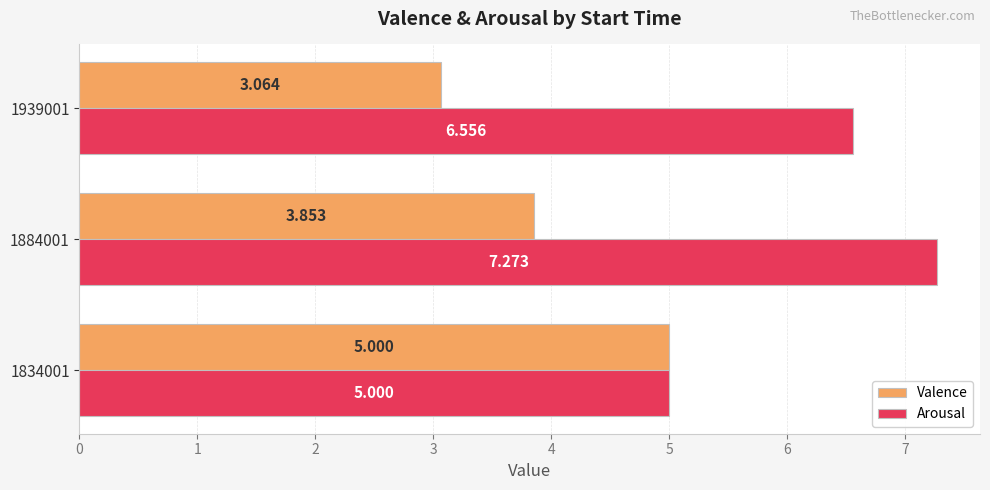

List the series in order of their peak value, highest first.

Arousal, Valence